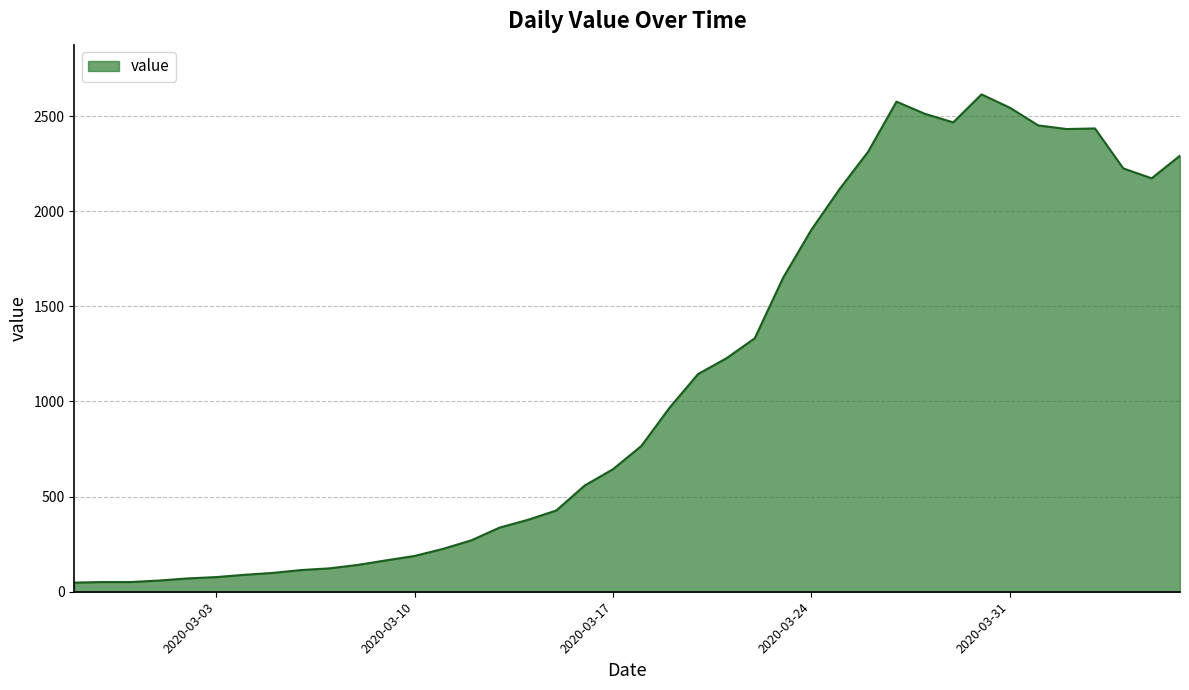

What is the difference between the maximum and minimum values?

2566